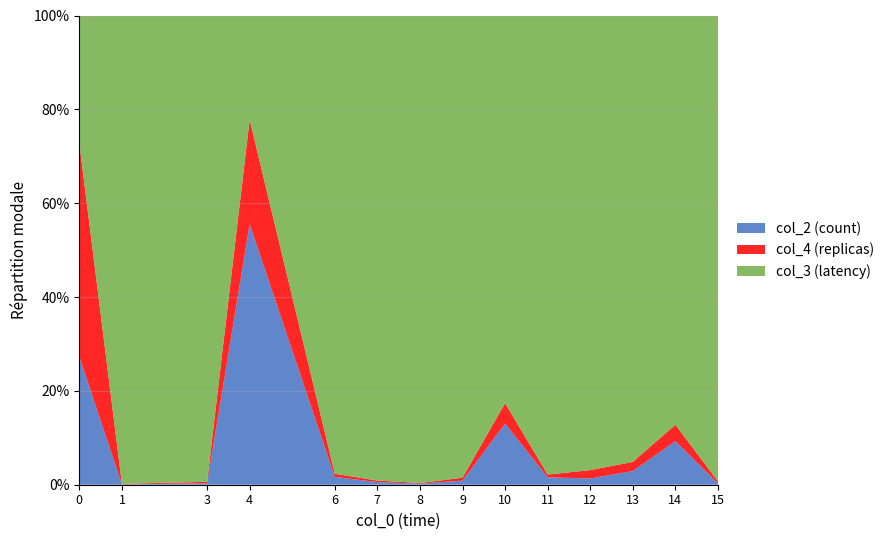

What is the highest value of the col_2 (count) series?

55.6